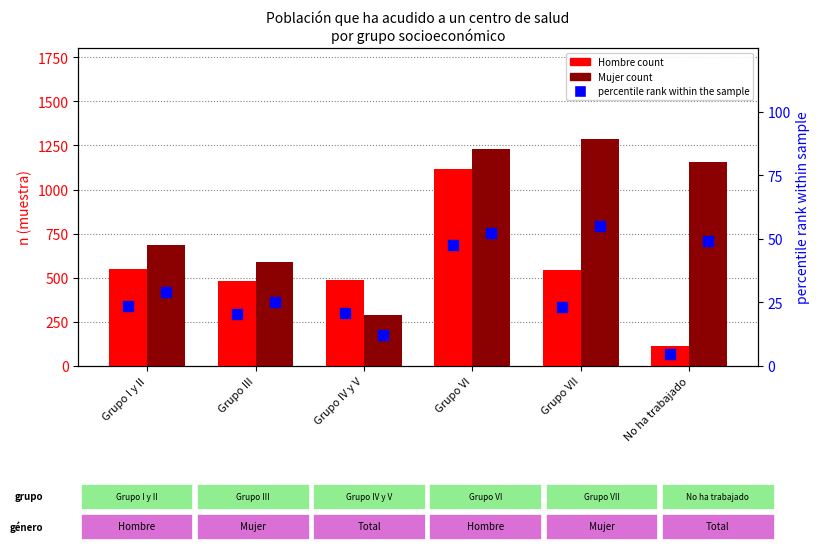

Which series has the widest spread of Y values?

Hombre count